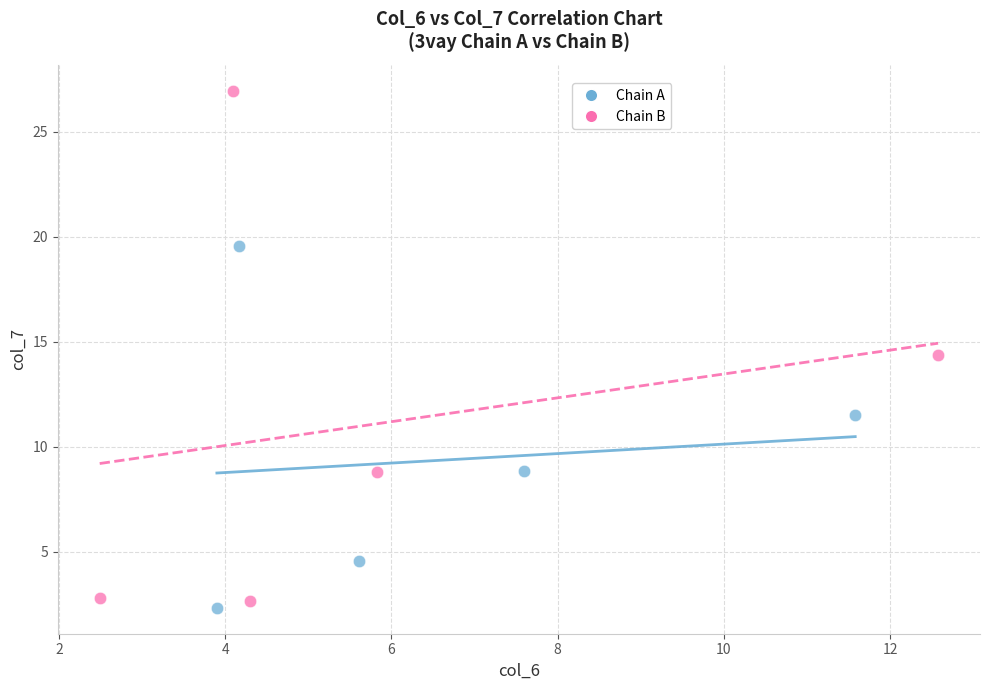

Which series contains the highest Y value?

Chain B